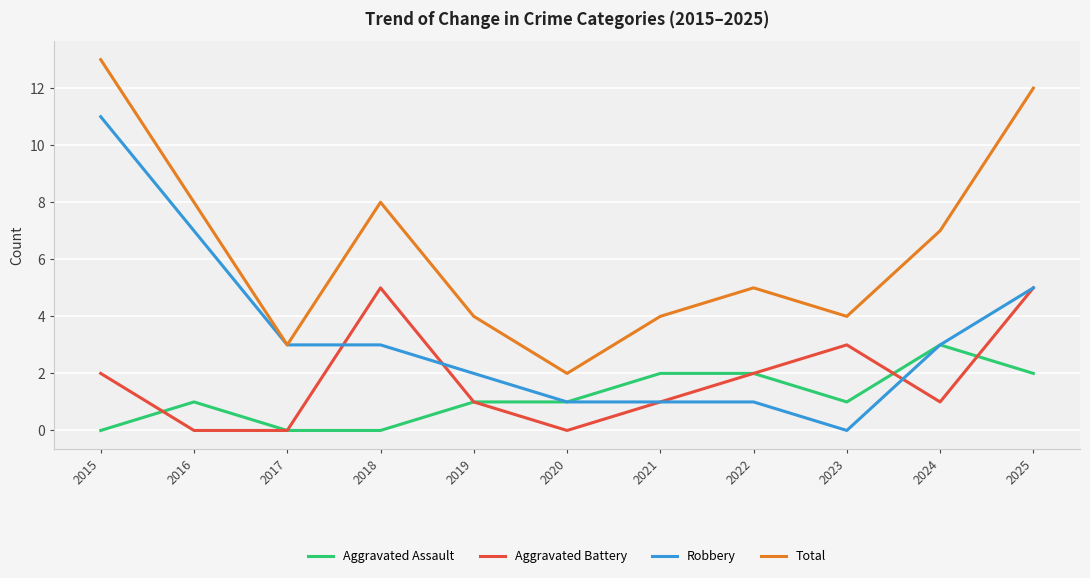

Which label corresponds to the largest value in the chart?

2015